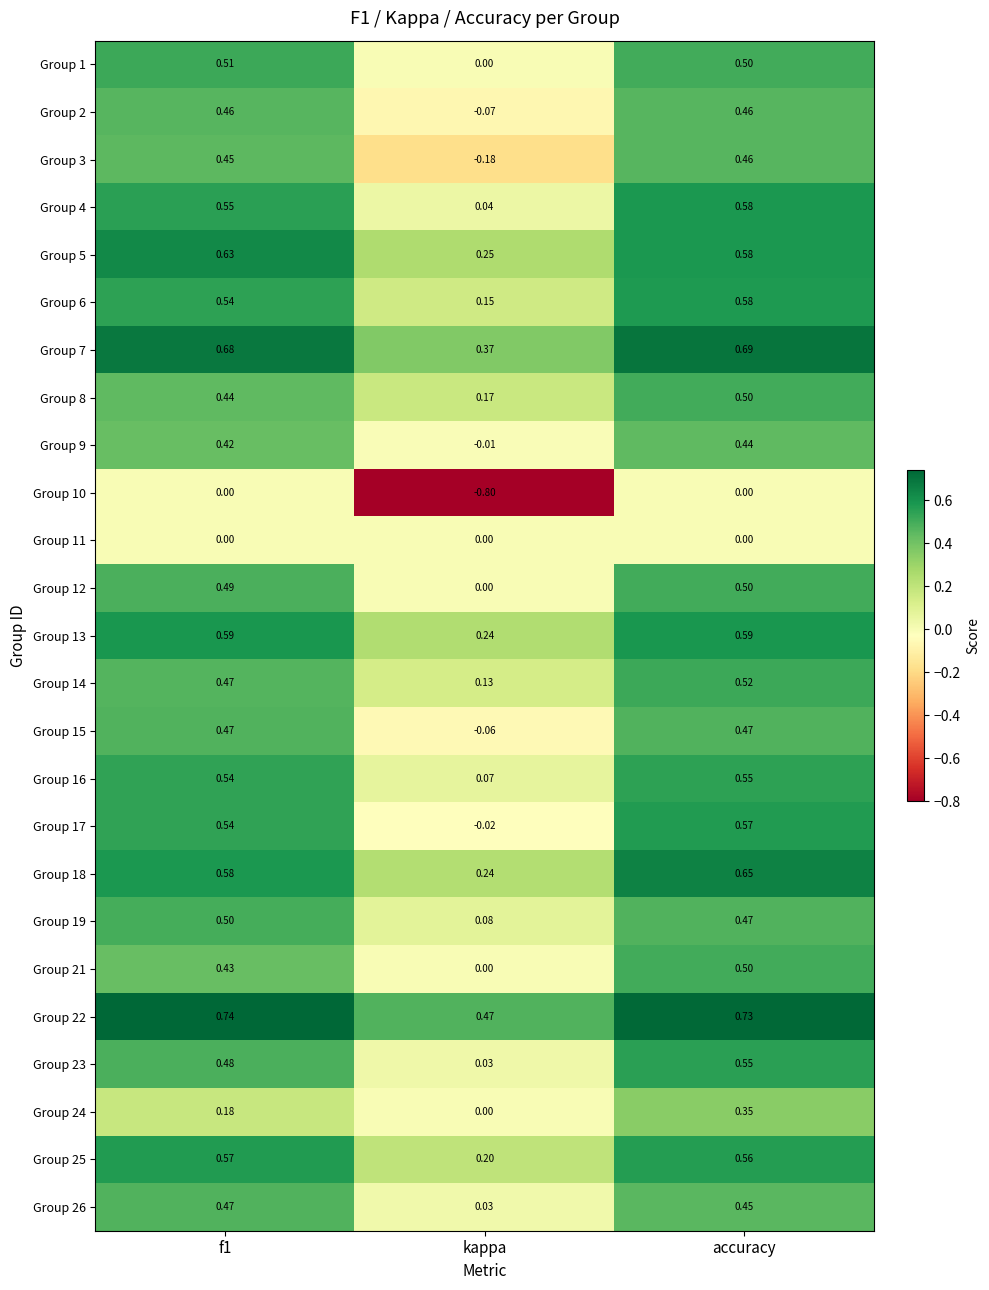

Which category has the lowest value in the Group 7 series?

kappa